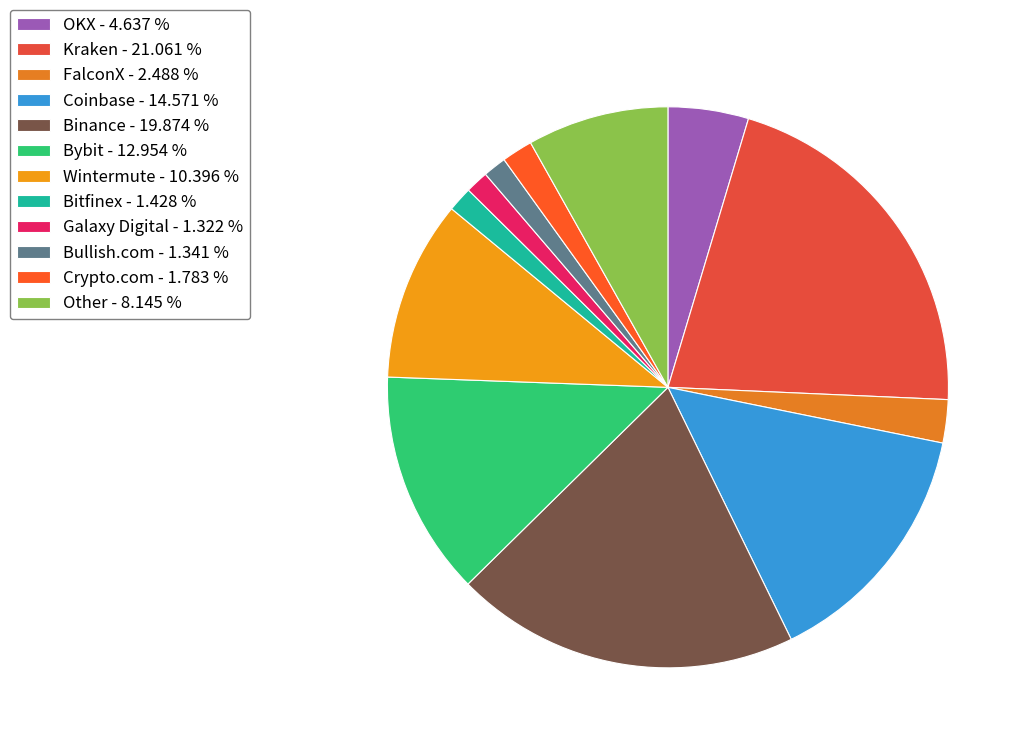

Count the number of slices in the pie.

12